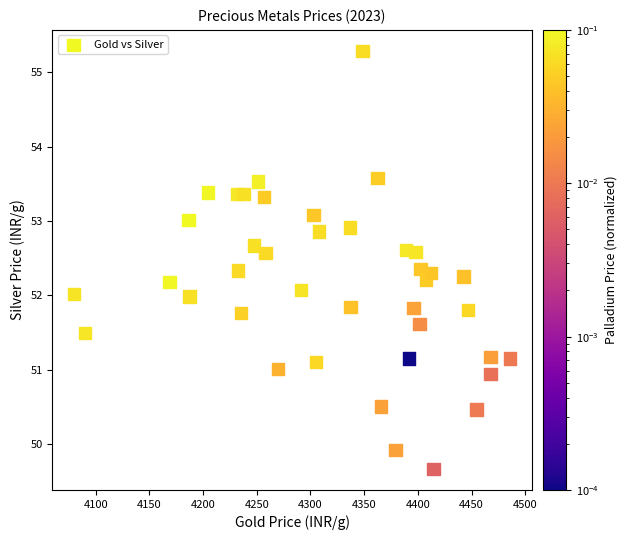

What is the range of X values (max minus min)?

405.8